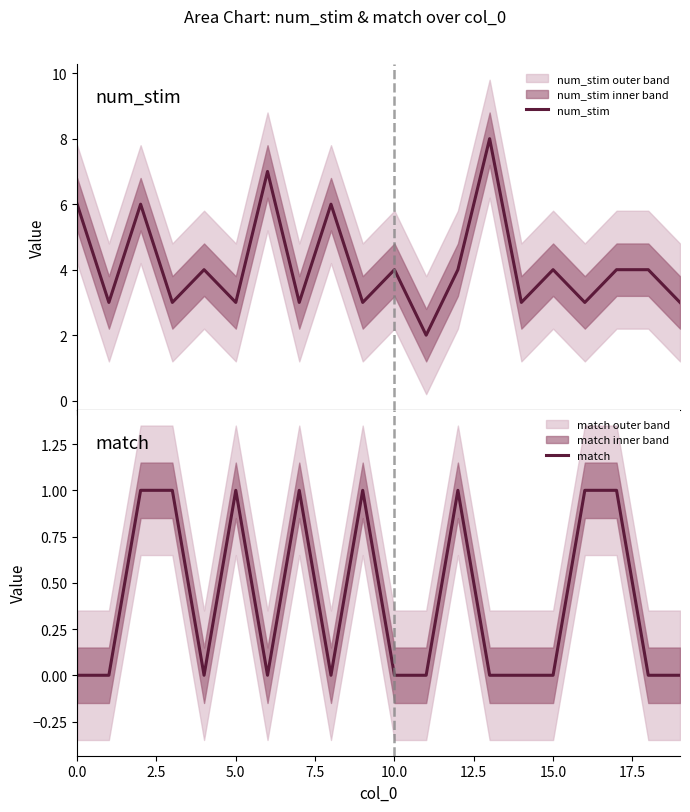

In match, how many points are higher than both neighbors (excluding endpoints)?

4